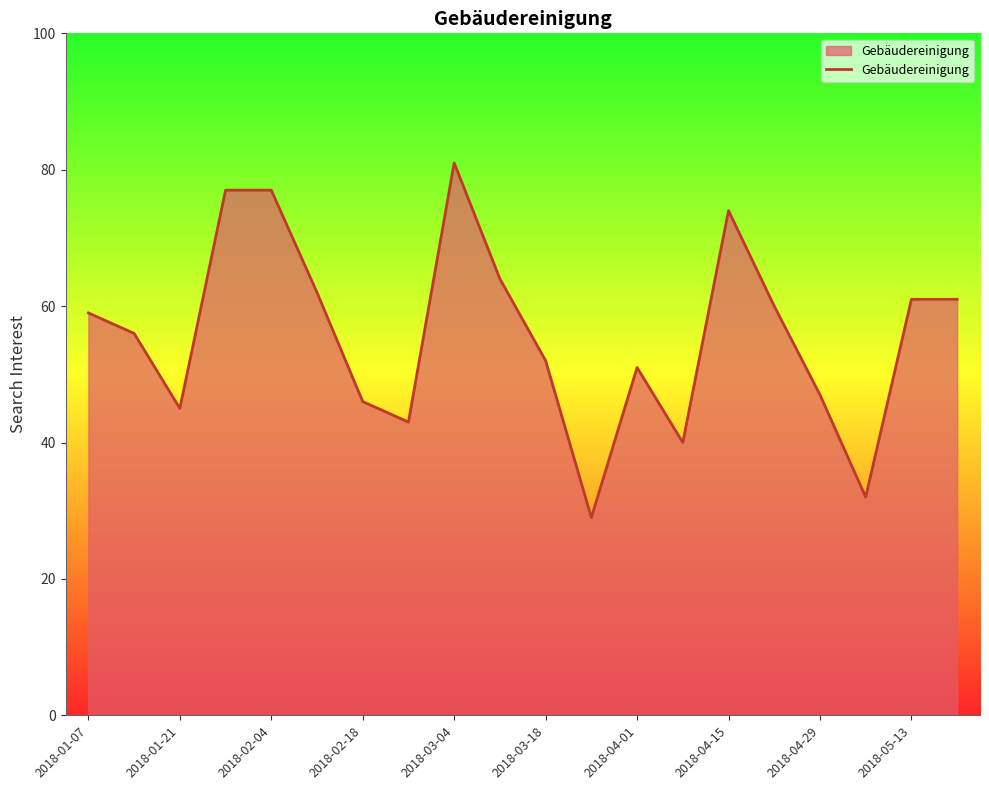

Reading left to right, list all the values displayed in this chart.

59	56	45	77	77	62	46	43	81	64	52	29	51	40	74	60	47	32	61	61